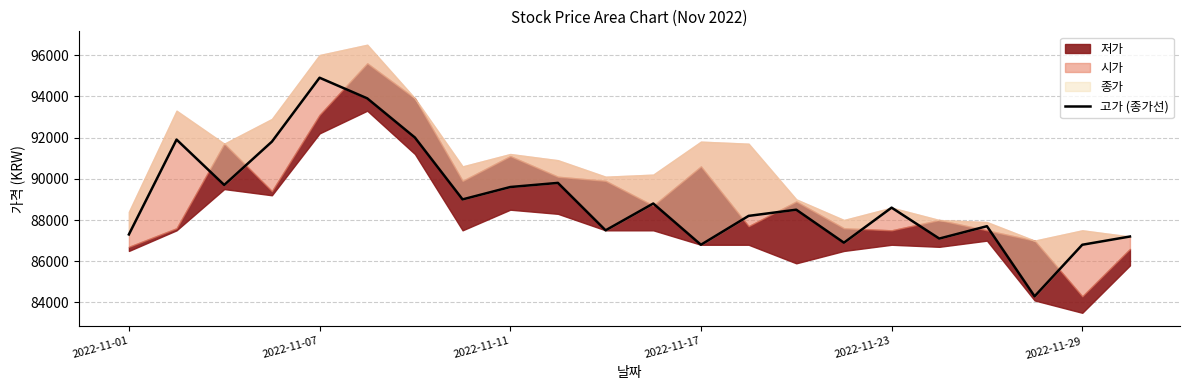

Reading left to right, what are all the values shown in this chart?

87300	91900	89700	91800	94900	93900	92000	89000	89600	89800	87500	88800	86800	88200	88500	86900	88600	87100	87700	84300	86800	87200